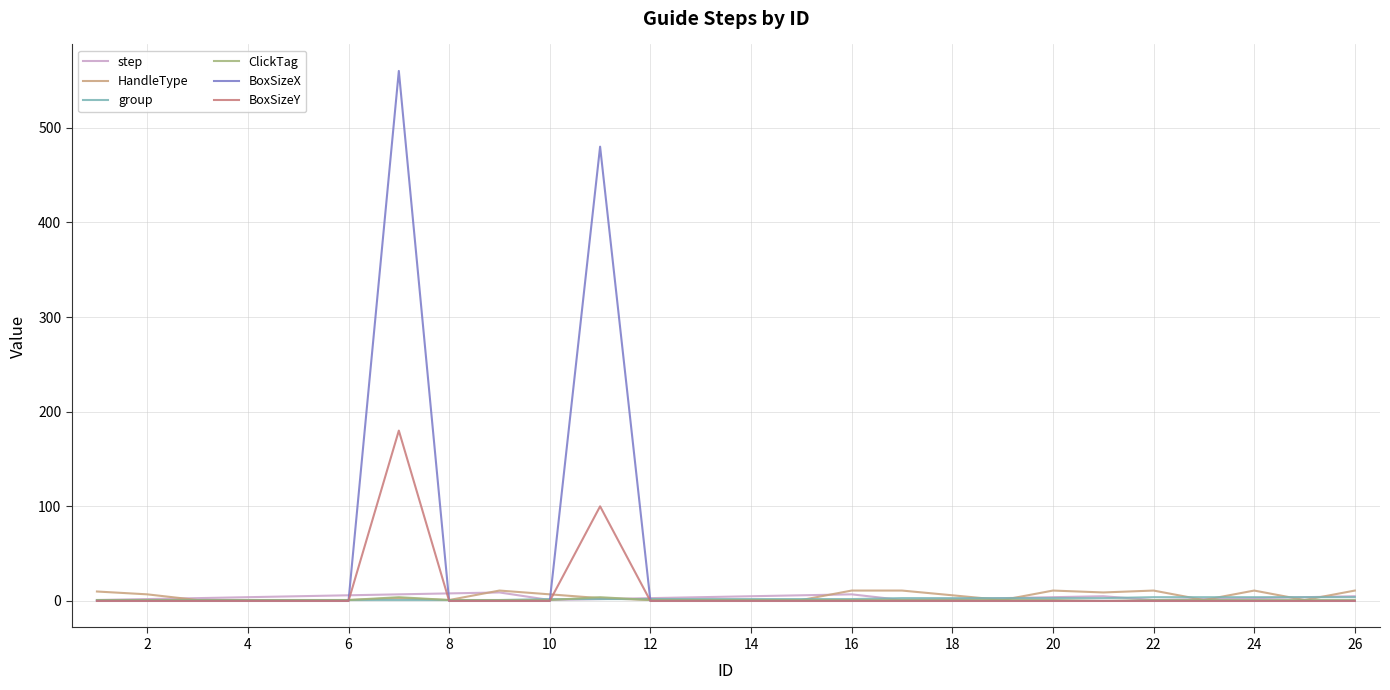

Which series has the largest total across all categories?

BoxSizeX